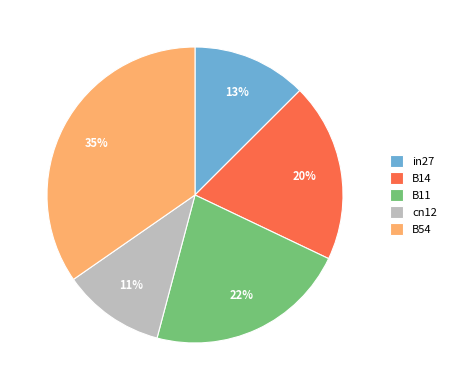

How many slices are in this pie chart?

5